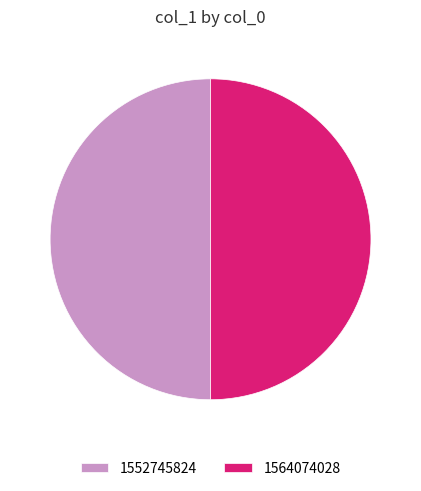

What is the ratio of the value at 1564074028 to the value at 1552745824?

1.0